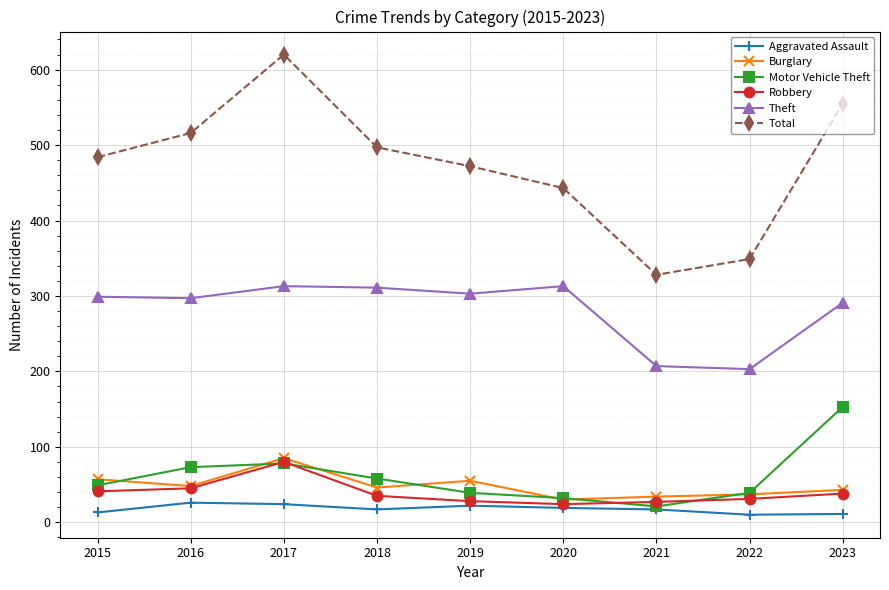

True or false: Total and Theft intersect in this chart.

False